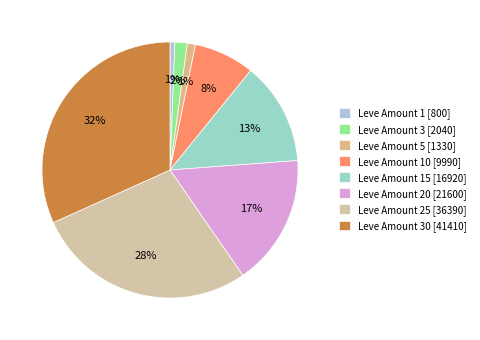

To the nearest percent, what is the difference between the largest and smallest slice percentages?

31%